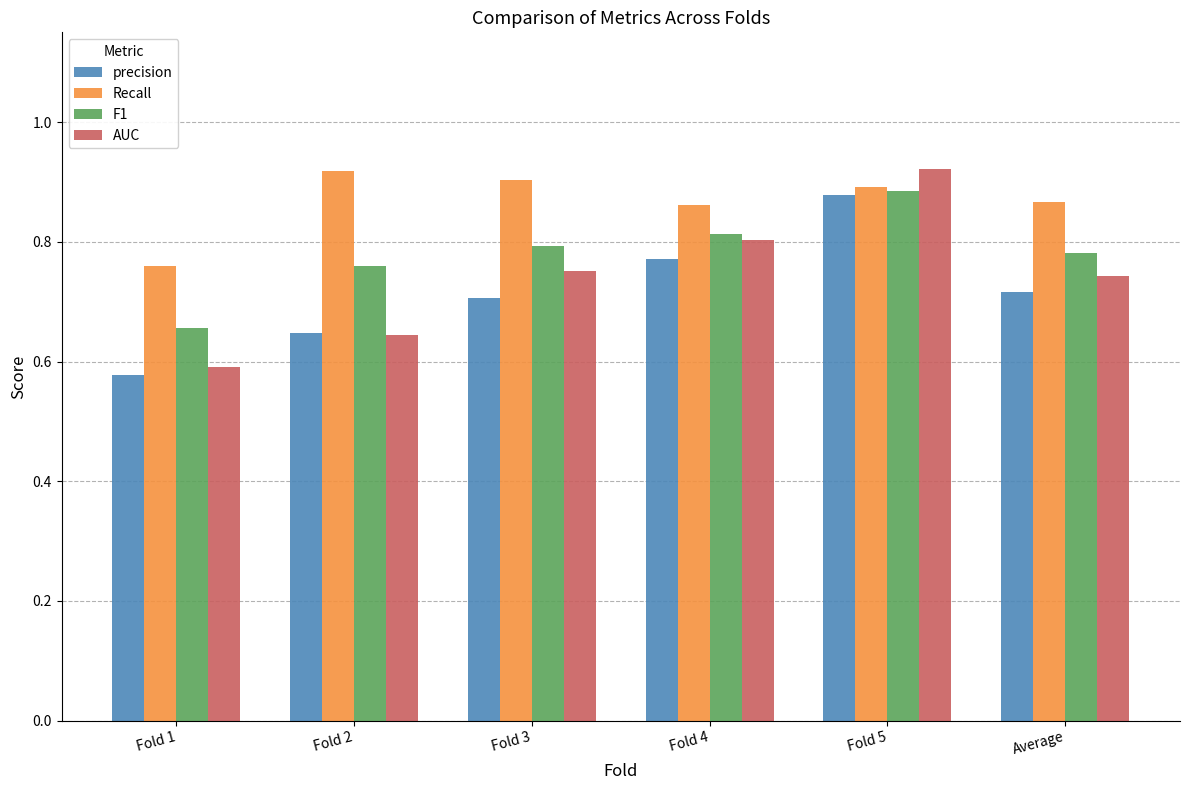

At which category does the chart reach its minimum across all series?

Fold 1